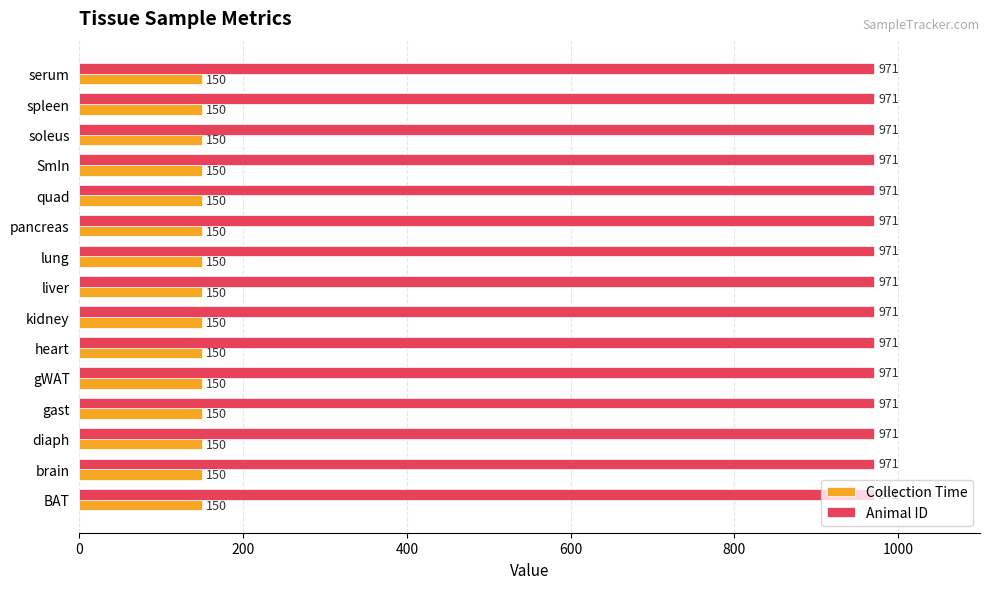

List the series in order of their overall mean, highest first.

Animal ID, Collection Time